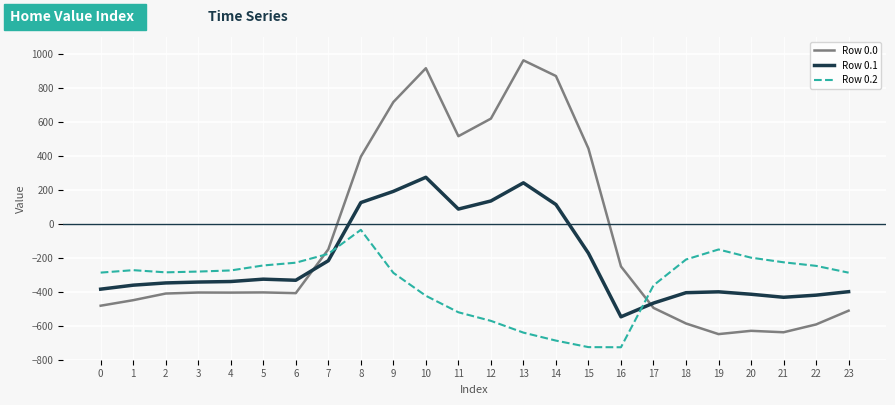

How many times do Row 0.1 and Row 0.0 cross each other?

2